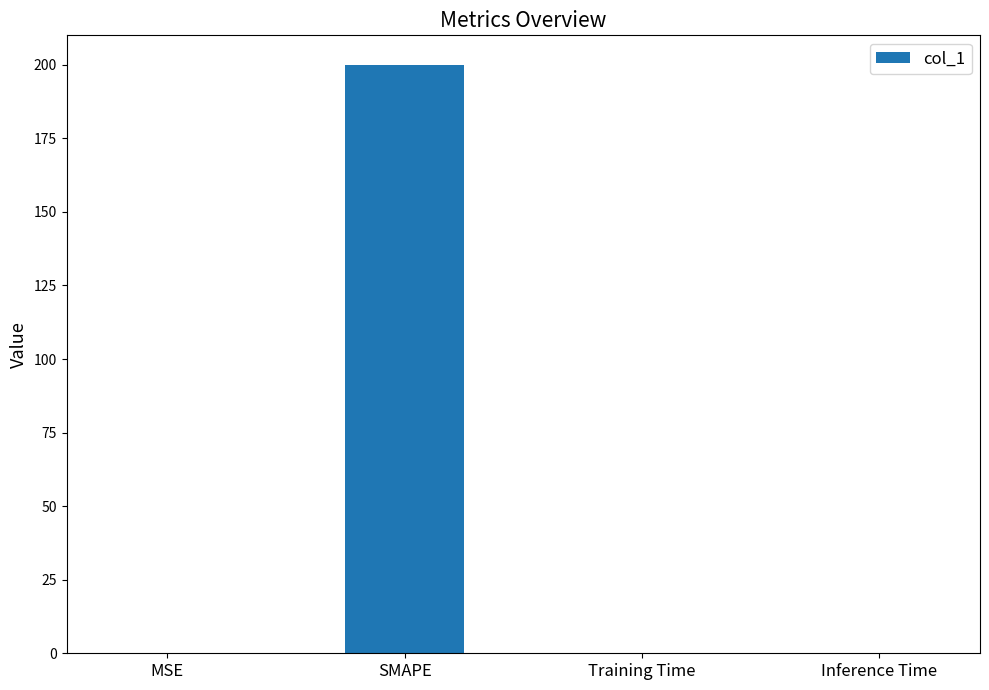

Which label corresponds to the largest value in the chart?

SMAPE